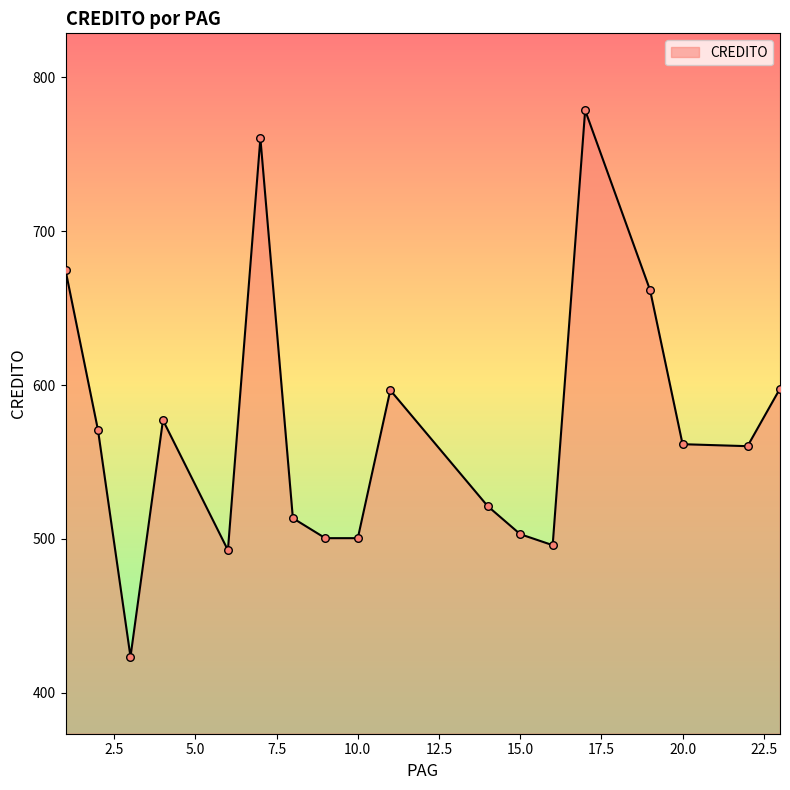

What is the maximum value shown in the chart?

778.7